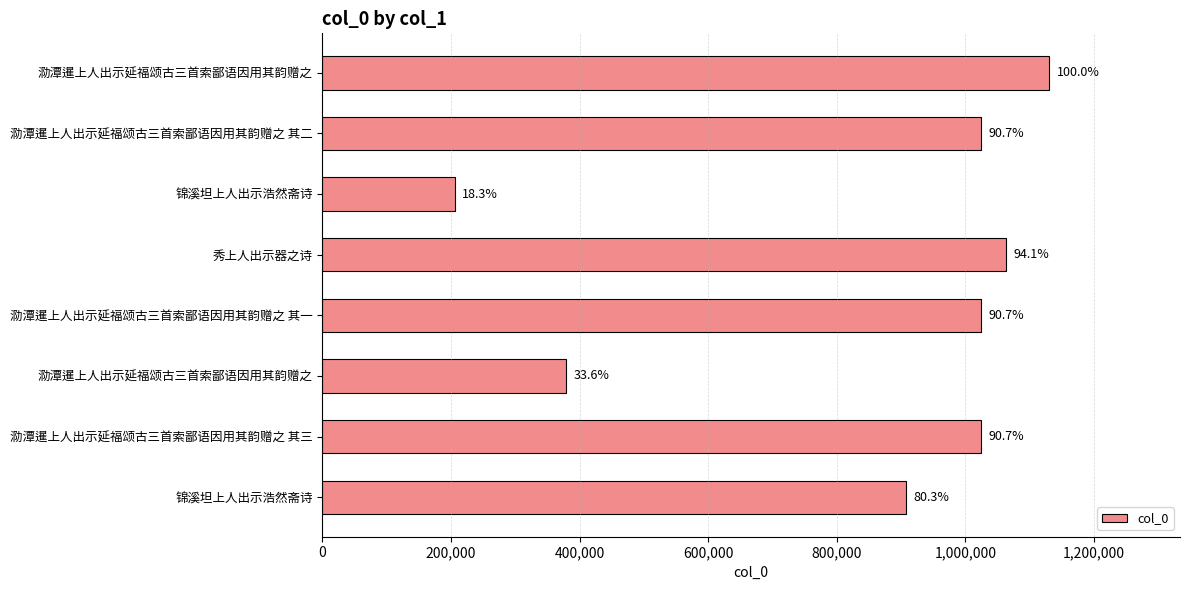

Are the bars grouped side by side (vs. stacked)?

No